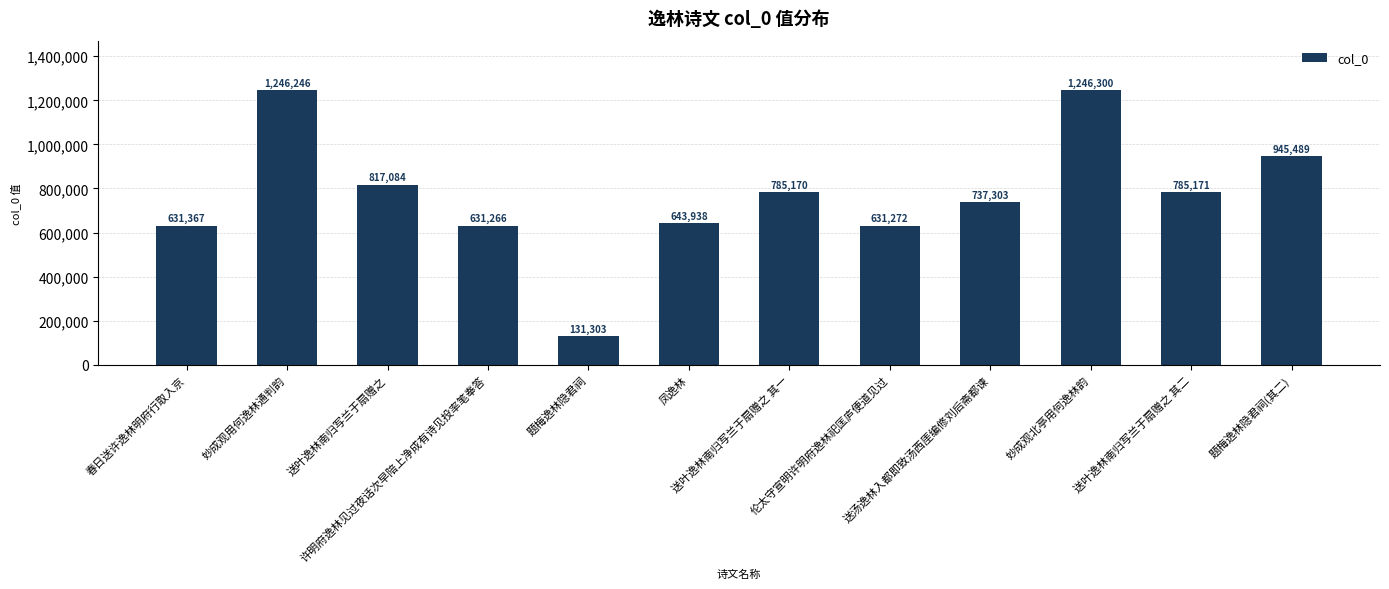

What is the change in value from 题梅逸林隐君祠 to 送汤逸林入都即致汤西厓编修刘后斋都谏?

+606000